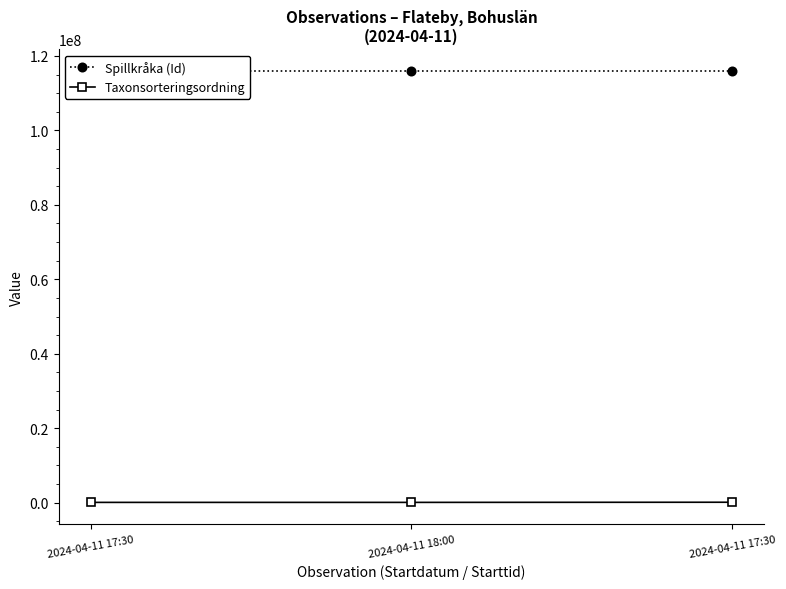

Which series has the largest total across all categories?

Spillkråka (Id)